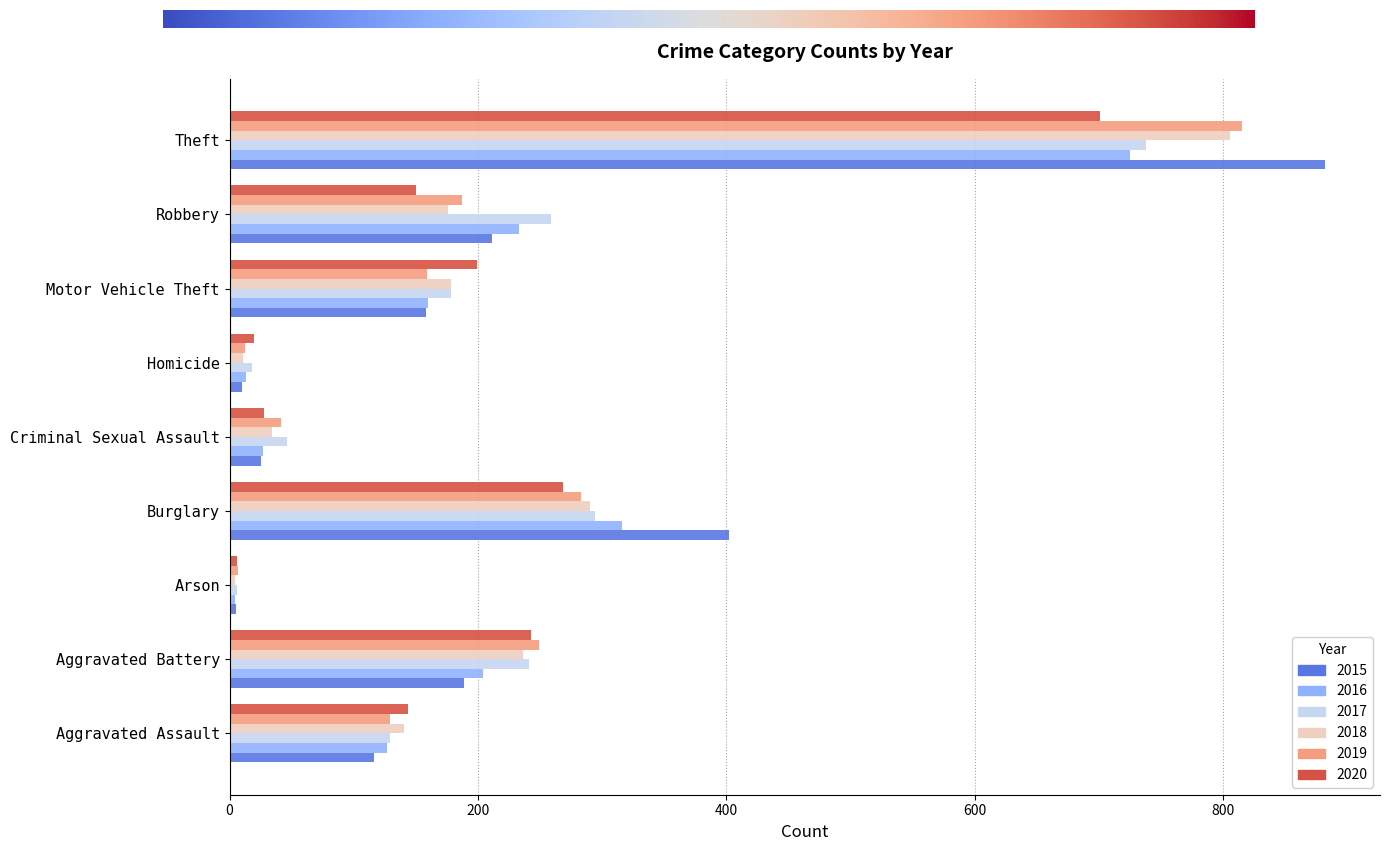

Is the value of 2018 at Motor Vehicle Theft greater than the value of 2017 at Criminal Sexual Assault?

Yes